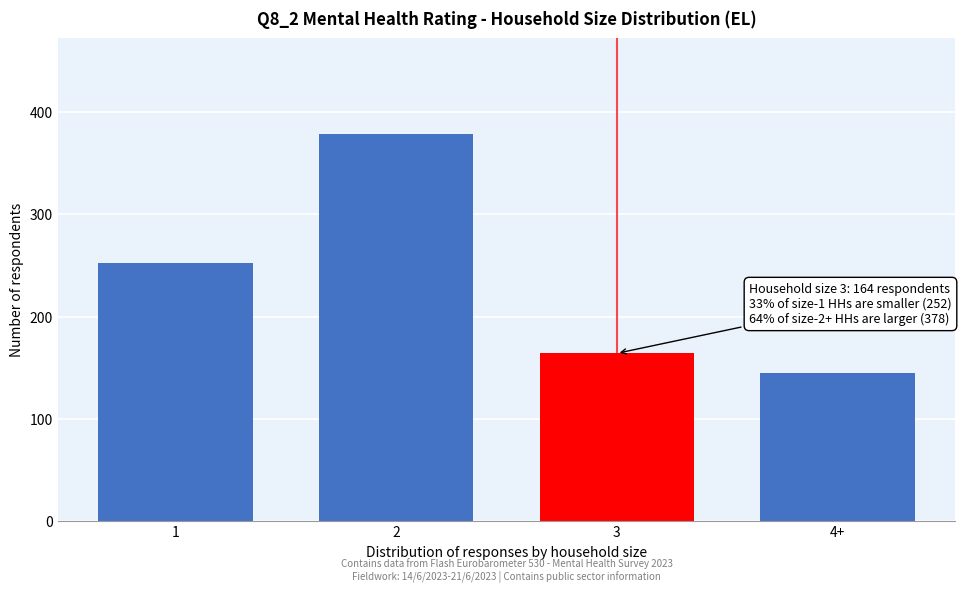

Reading right to left, what are all the values shown in this chart?

145	164	378	252